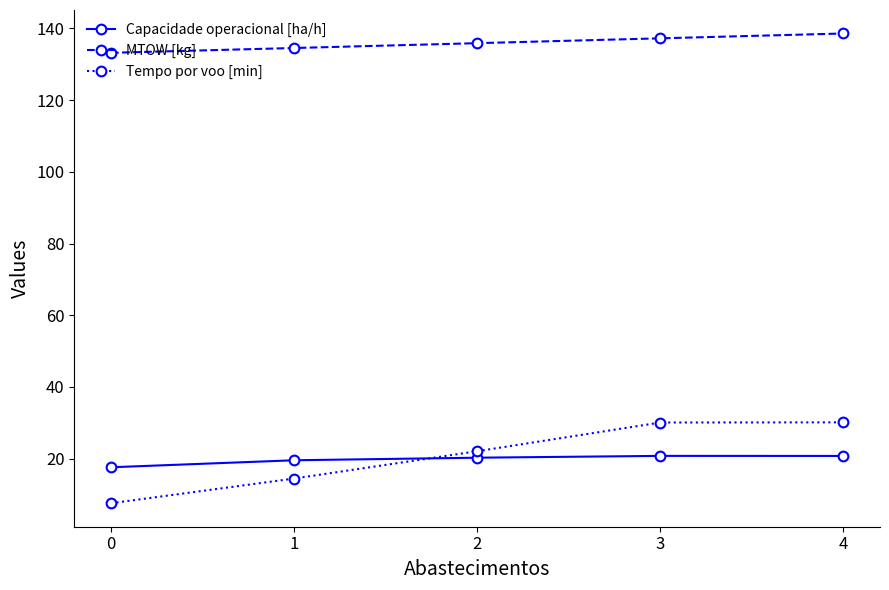

True or false: Tempo por voo [min] has more than 1 points higher than both neighbors.

False